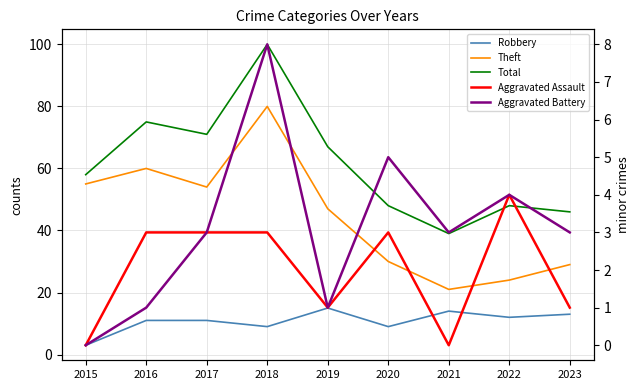

Reading left to right, extract all data points from this chart.

Robbery: 2015=3	2016=11	2017=11	2018=9	2019=15	2020=9	2021=14	2022=12	2023=13
Theft: 2015=55	2016=60	2017=54	2018=80	2019=47	2020=30	2021=21	2022=24	2023=29
Total: 2015=58	2016=75	2017=71	2018=100	2019=67	2020=48	2021=39	2022=48	2023=46
Aggravated Assault: 2015=0	2016=3	2017=3	2018=3	2019=1	2020=3	2021=0	2022=4	2023=1
Aggravated Battery: 2015=0	2016=1	2017=3	2018=8	2019=1	2020=5	2021=3	2022=4	2023=3